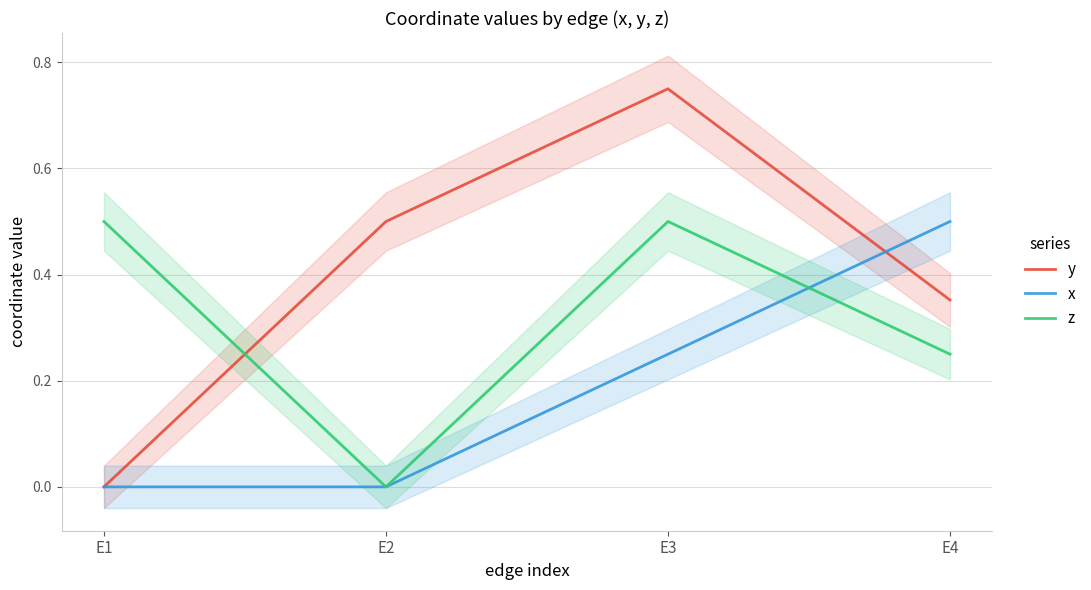

Is it true that z equals 0.0 at E2?

True